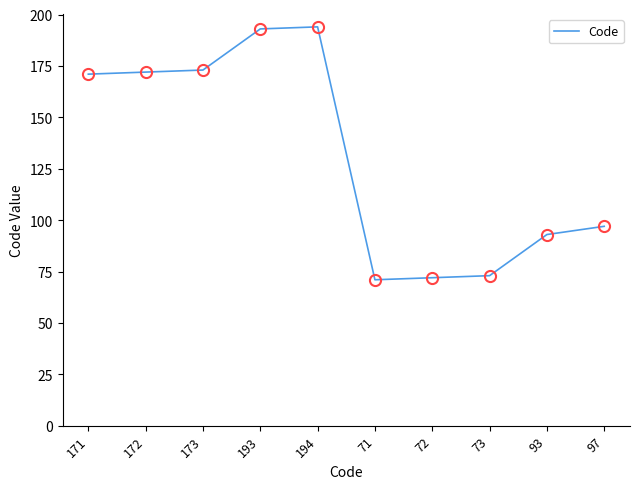

What is the ratio of the value at 97 to the value at 193?

0.5